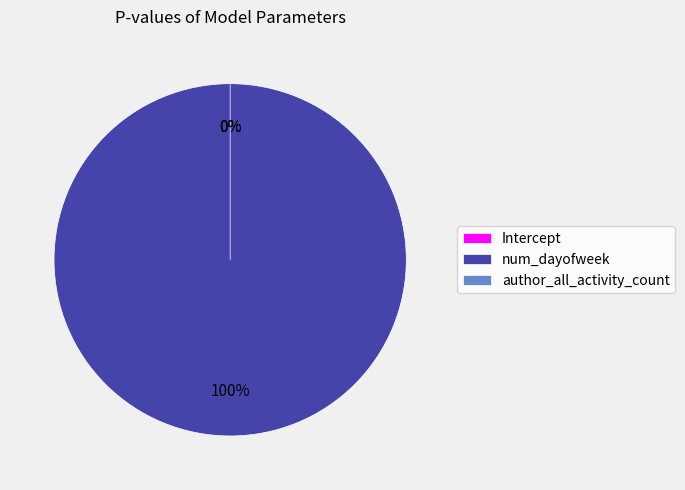

Between Intercept and author_all_activity_count, which is larger?

author_all_activity_count